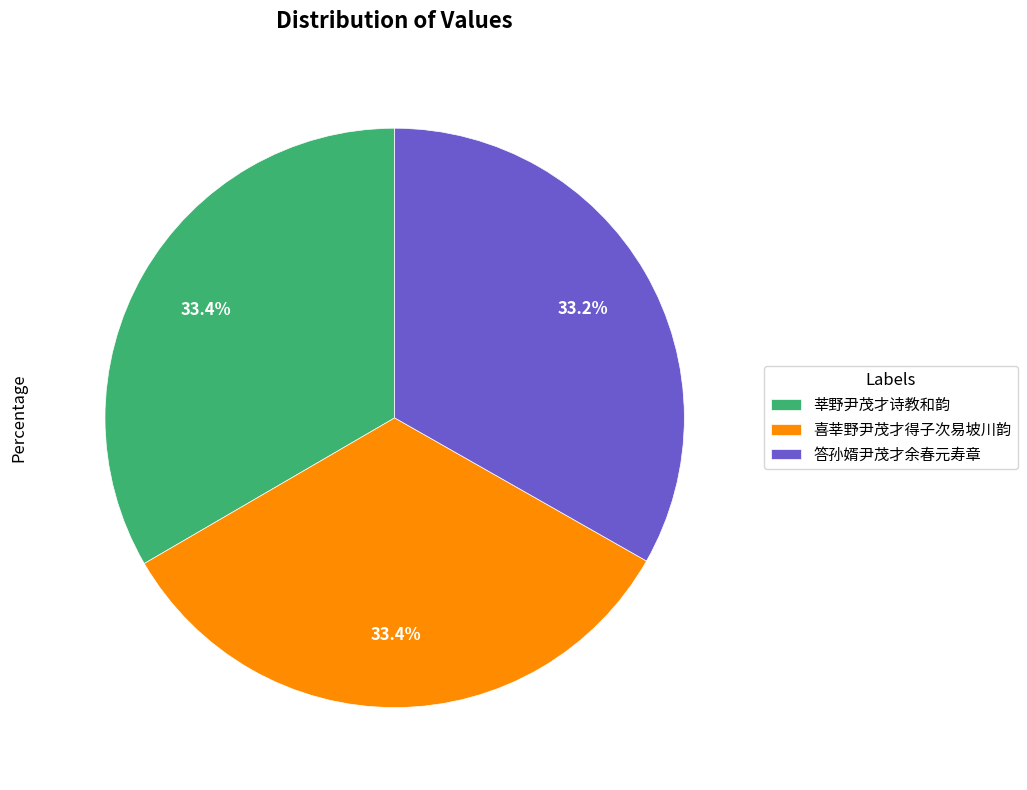

Approximately how many times larger is the value at 喜莘野尹茂才得子次易坡川韵 compared to 答孙婿尹茂才余春元寿章?

1.0